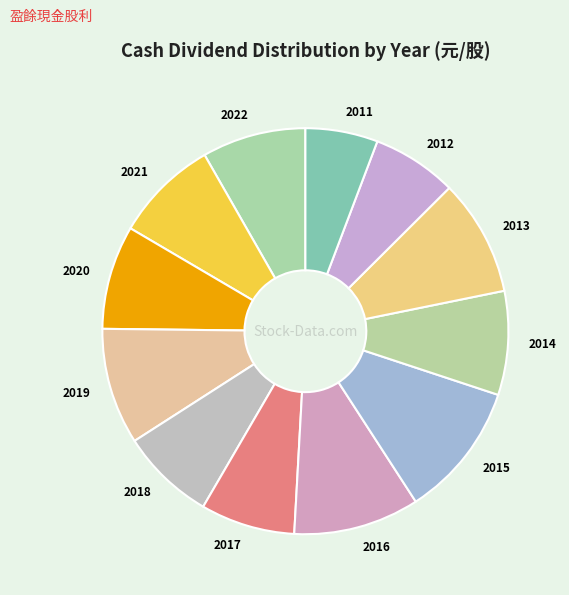

Is it true that 2015 is 11% of the pie?

True